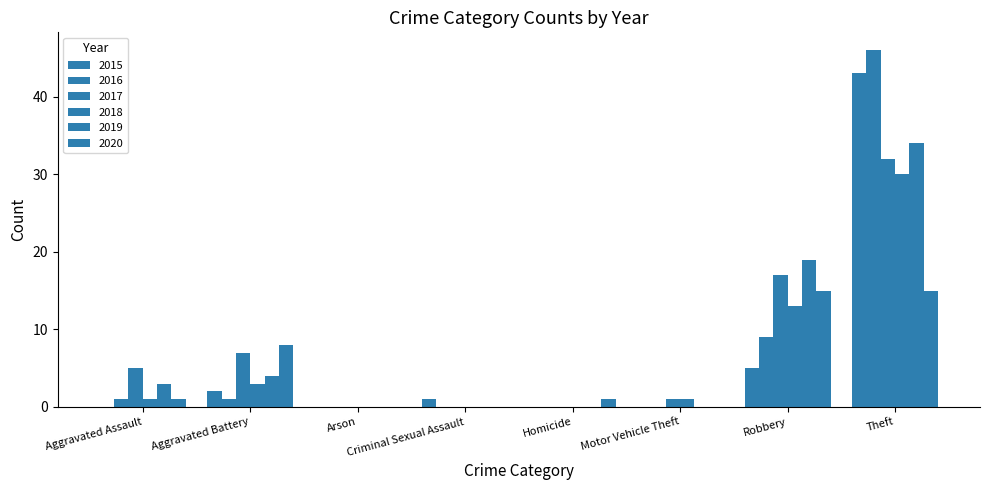

Are the bars grouped side by side (vs. stacked)?

Yes